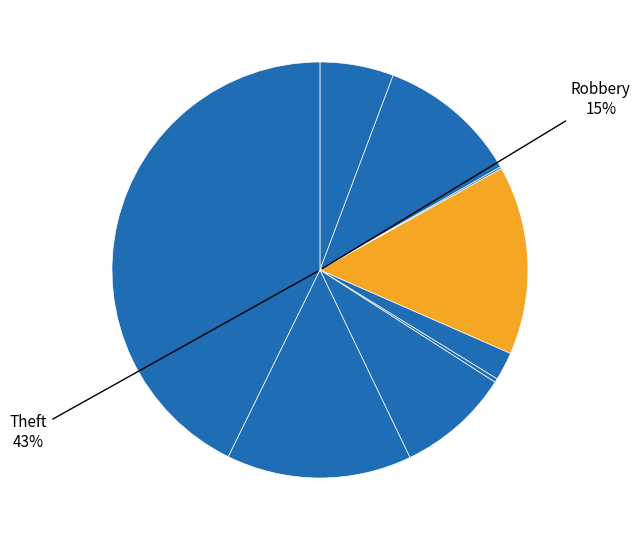

To the nearest percent, what is the average slice percentage?

11%